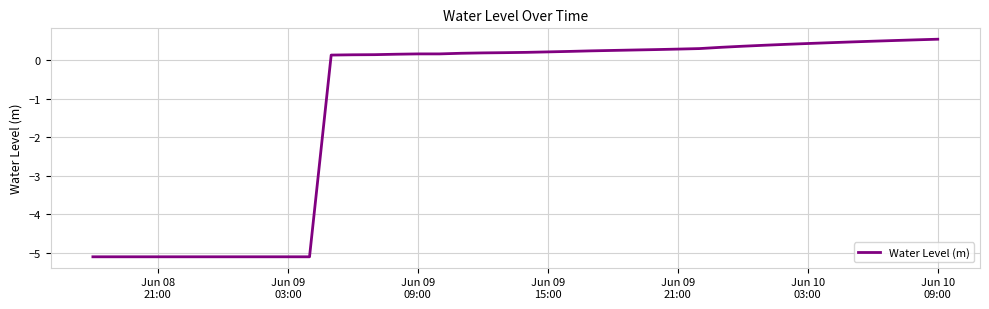

What is the greatest value displayed?

0.5